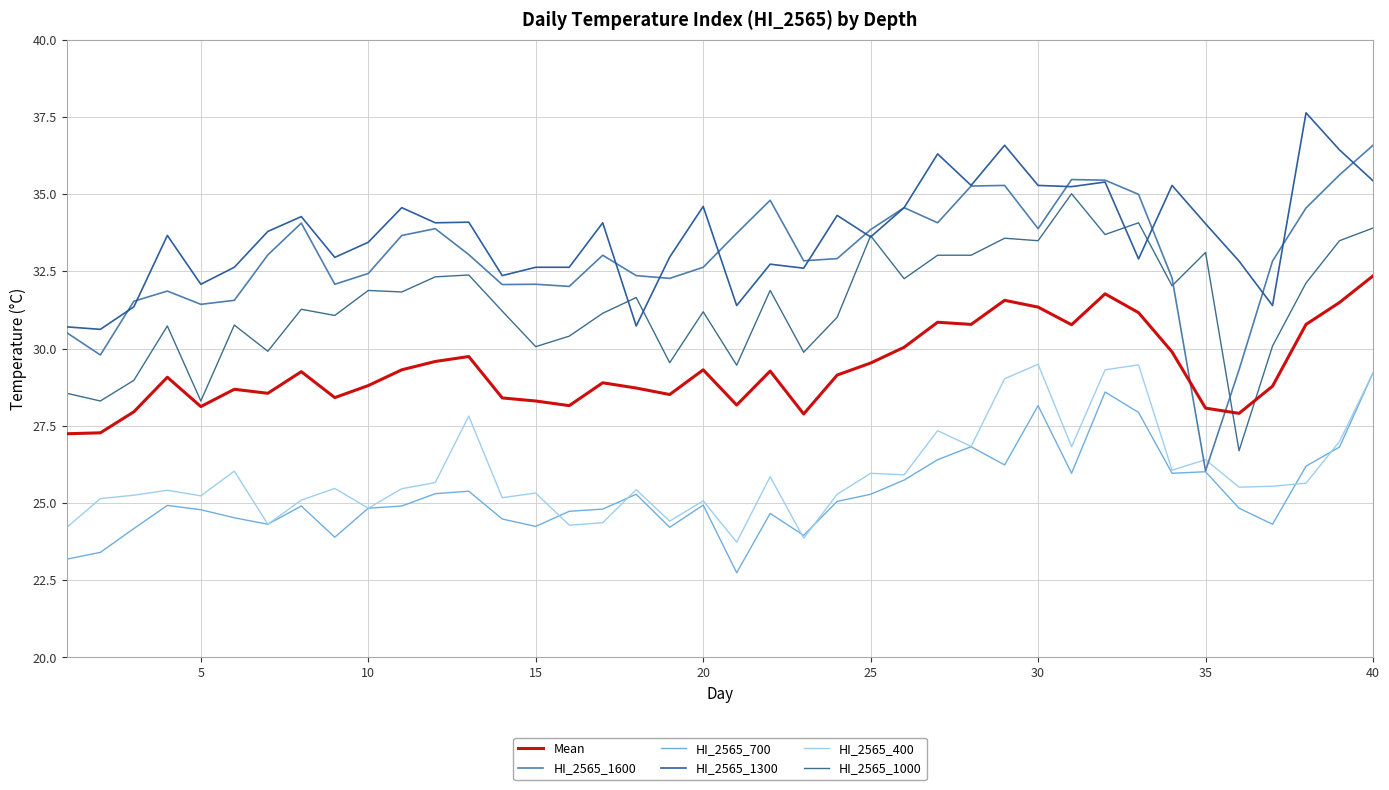

Which series has the largest total across all categories?

HI_2565_1300